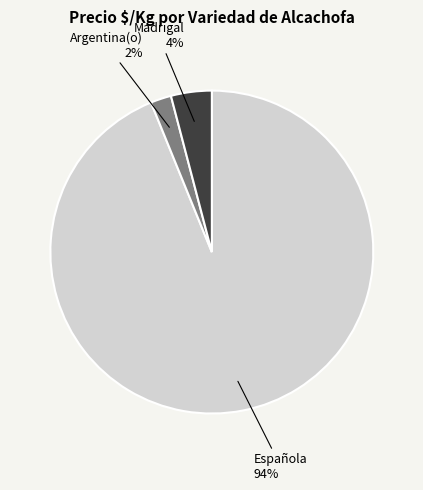

How many segments does this pie chart have?

3